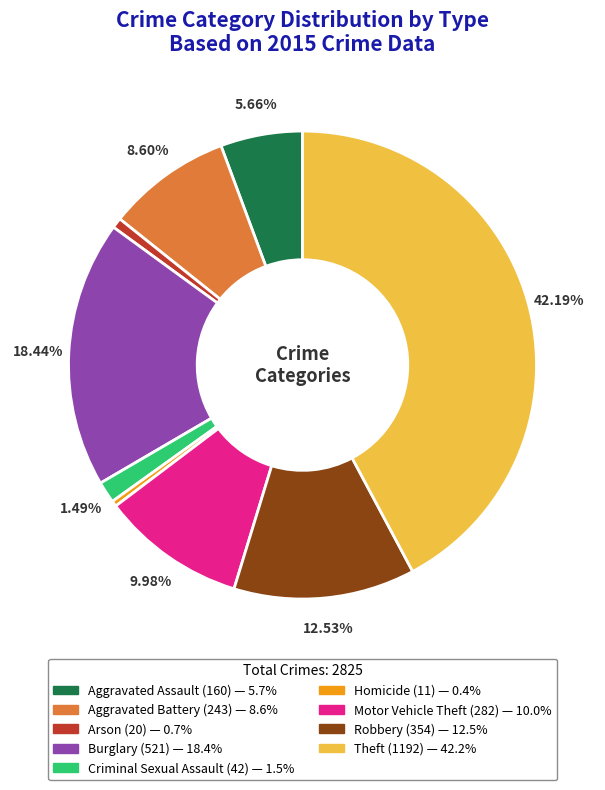

What percentage do Aggravated Assault and Robbery together represent?

18.2%